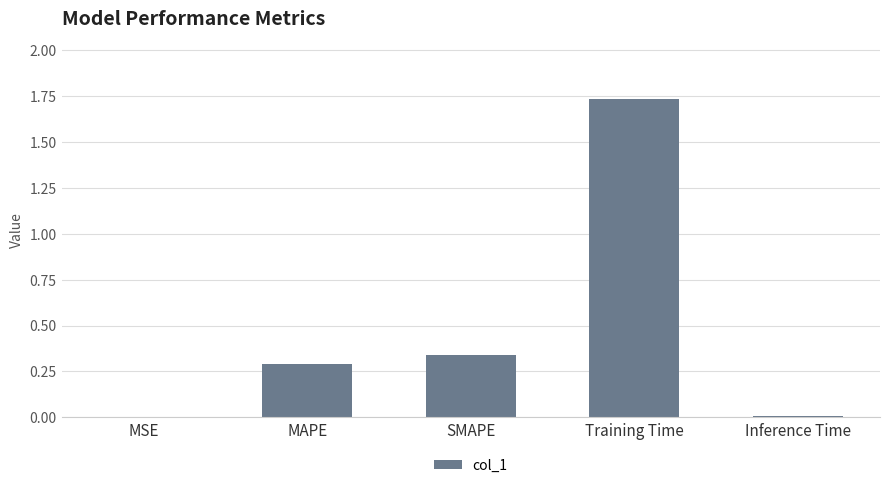

What is the sum of all values?

2.4